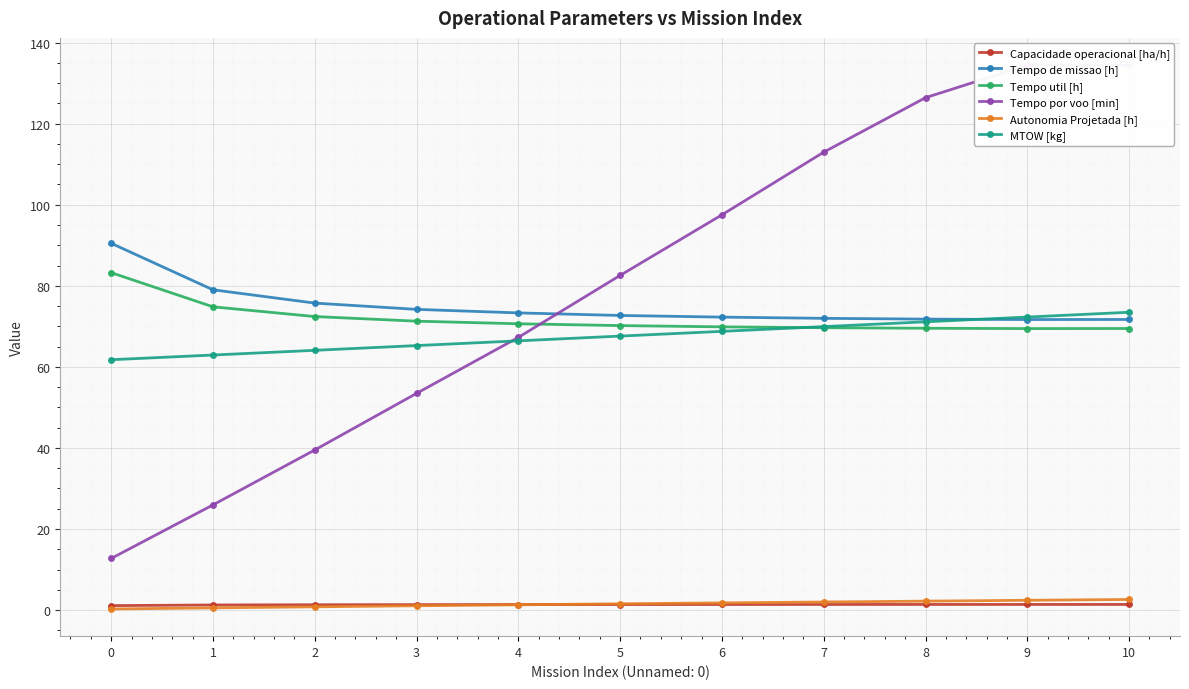

Reading right to left, what are all the values shown in this chart?

Capacidade operacional [ha/h]: 10=1.4	9=1.4	8=1.4	7=1.4	6=1.4	5=1.4	4=1.4	3=1.3	2=1.3	1=1.3	0=1.1
Tempo de missao [h]: 10=71.7	9=71.7	8=71.8	7=72.0	6=72.3	5=72.7	4=73.3	3=74.2	2=75.7	1=79.0	0=90.5
Tempo util [h]: 10=69.5	9=69.4	8=69.5	7=69.7	6=69.9	5=70.2	4=70.6	3=71.3	2=72.4	1=74.8	0=83.2
Tempo por voo [min]: 10=134.4	9=134.4	8=126.4	7=113.0	6=97.5	5=82.6	4=67.3	3=53.5	2=39.5	1=25.9	0=12.7
Autonomia Projetada [h]: 10=2.6	9=2.4	8=2.2	7=2.0	6=1.8	5=1.6	4=1.3	3=1.1	2=0.8	1=0.6	0=0.3
MTOW [kg]: 10=73.5	9=72.3	8=71.1	7=69.9	6=68.8	5=67.6	4=66.4	3=65.2	2=64.1	1=62.9	0=61.8